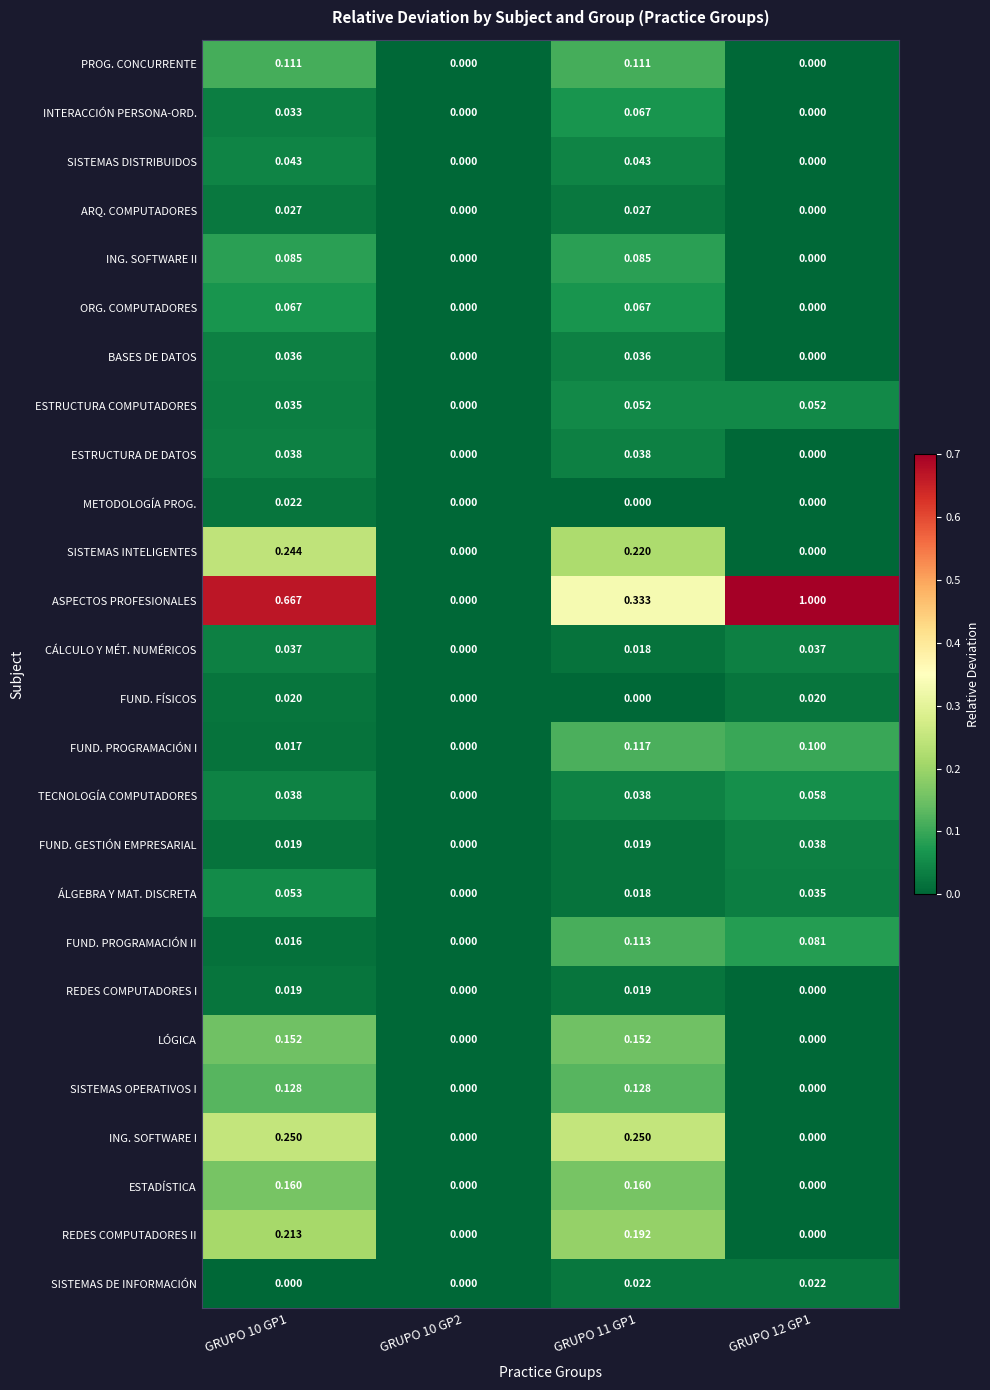

Between GRUPO 10 GP1 and GRUPO 11 GP1, which series saw the biggest shift?

ASPECTOS PROFESIONALES